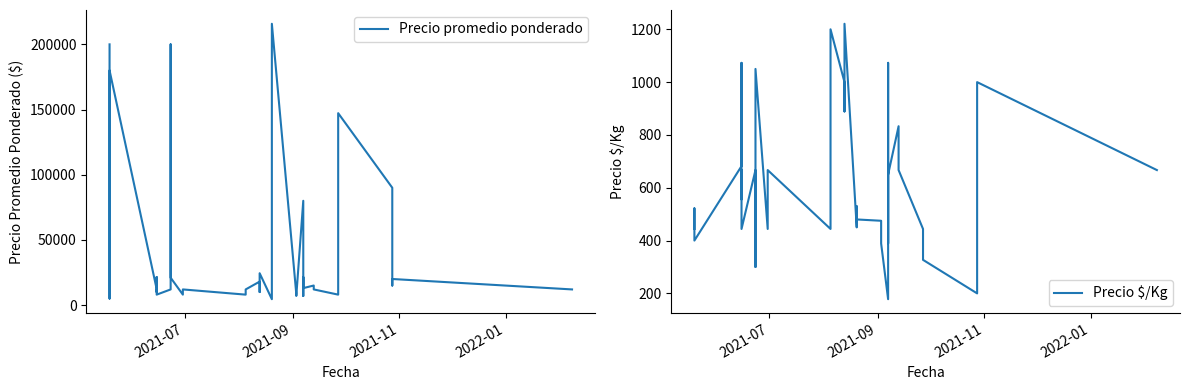

At how many categories does at least one series exceed 188814?

3